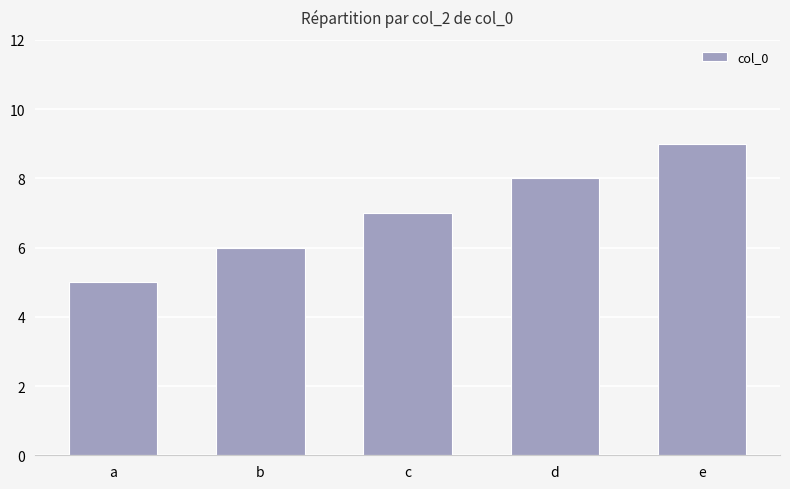

What is the maximum value shown in the chart?

9